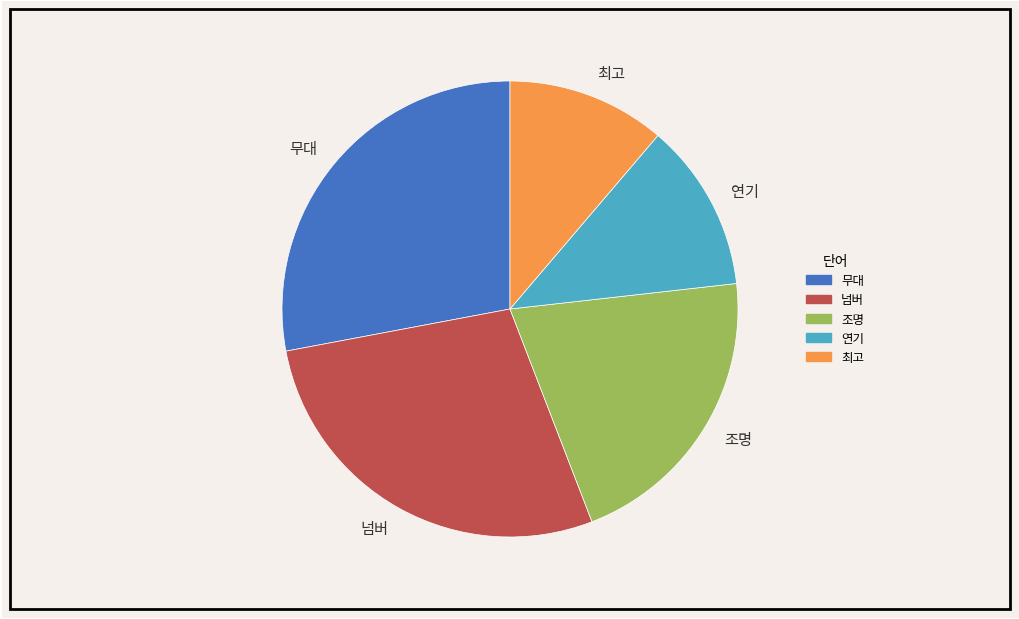

Combined, do 조명 and 최고 account for over 50%?

No